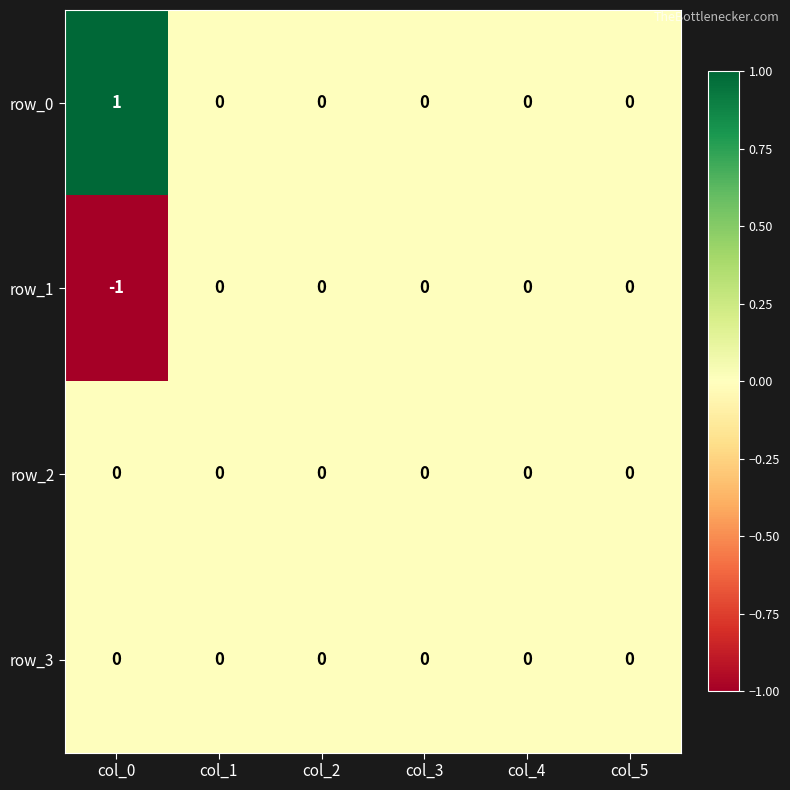

How many row_0 values are between 0 and 1?

6